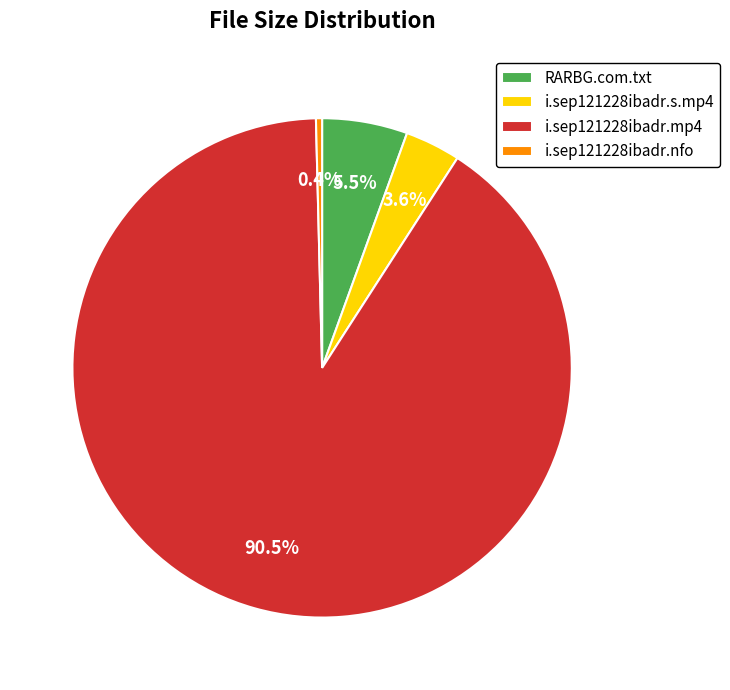

What percentage do i.sep121228ibadr.mp4 and i.sep121228ibadr.nfo together represent?

90.9%